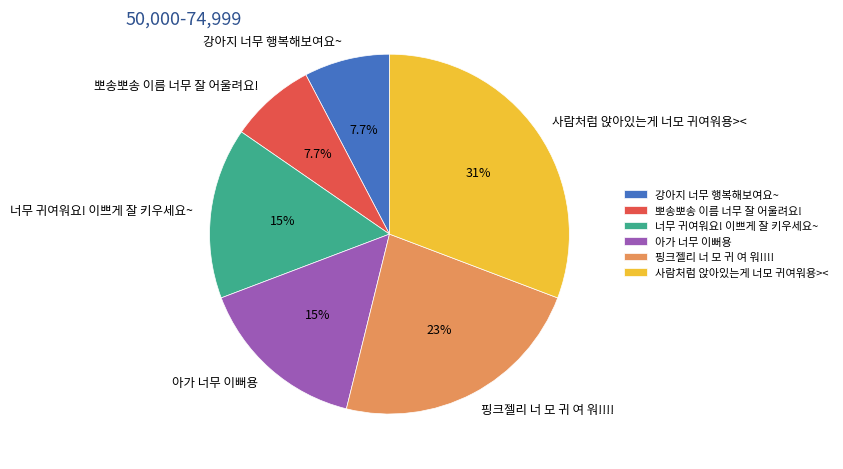

Does 아가 너무 이뻐용 represent more than half of the total?

No